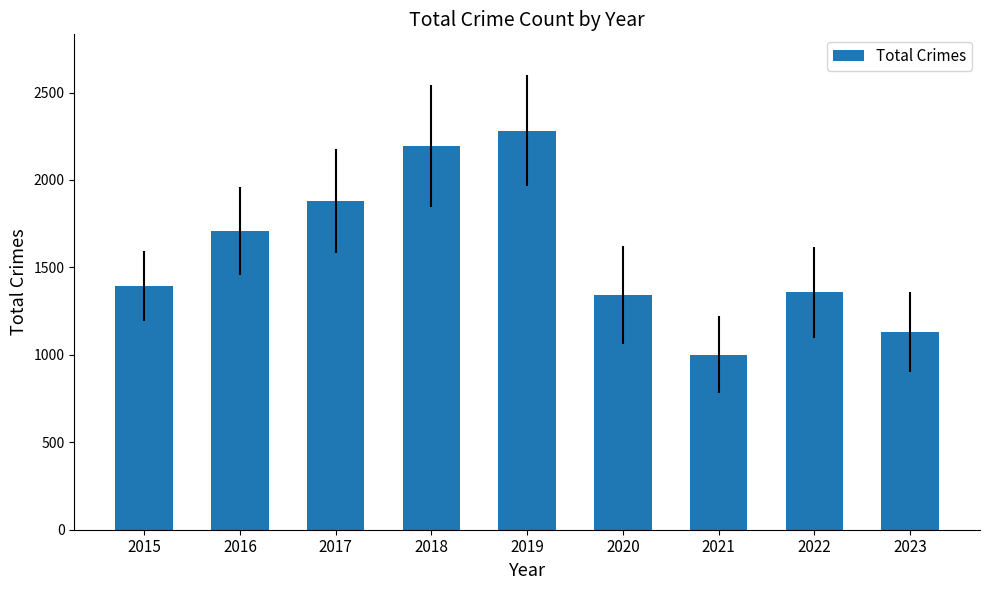

Are the bars grouped side by side (vs. stacked)?

No